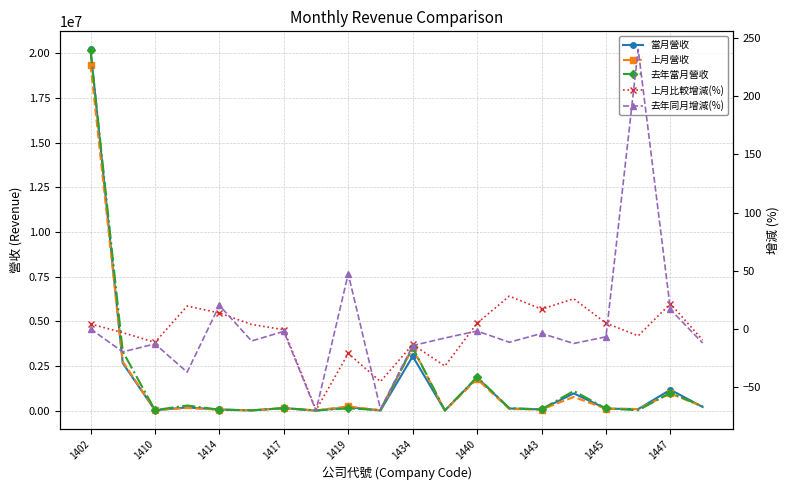

How many interior local valleys does the 上月營收 series have?

7